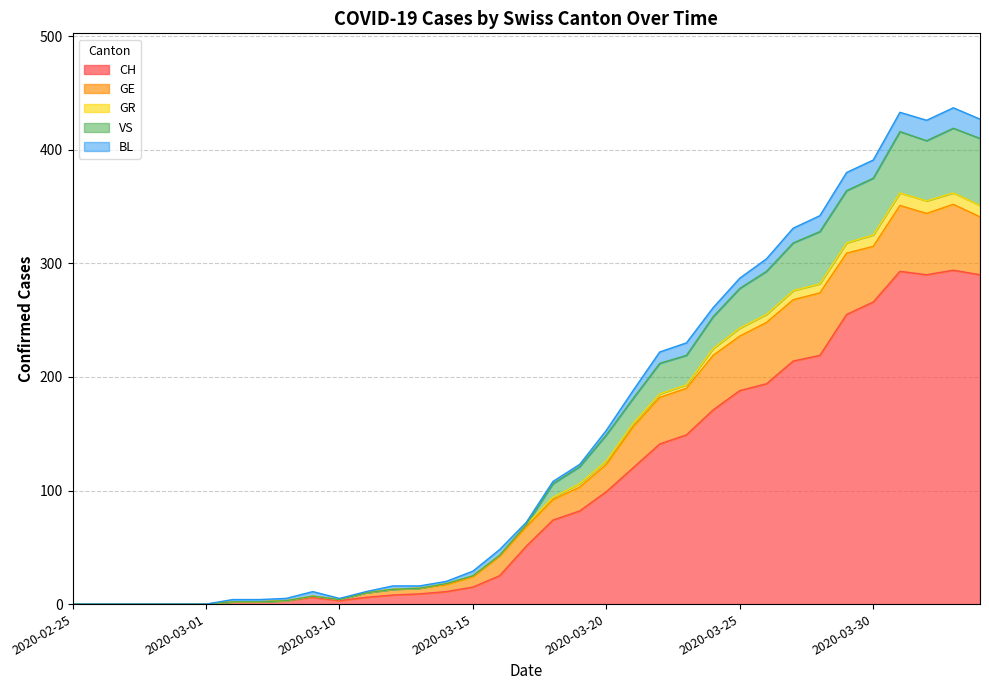

True or false: VS and CH intersect in this chart.

False